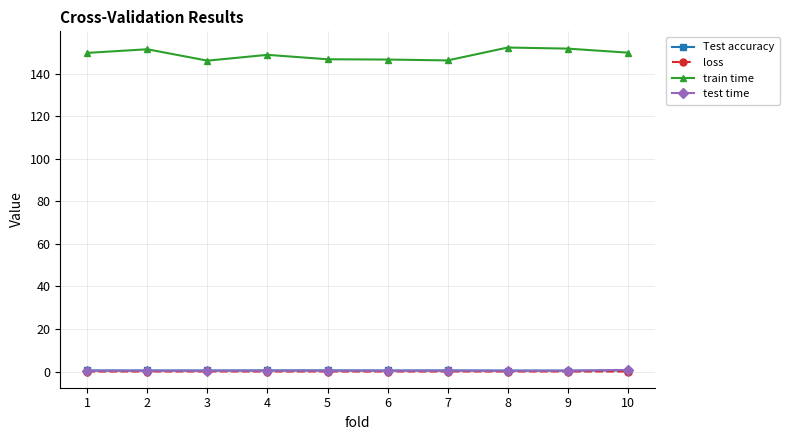

Which series has the widest spread of values?

train time